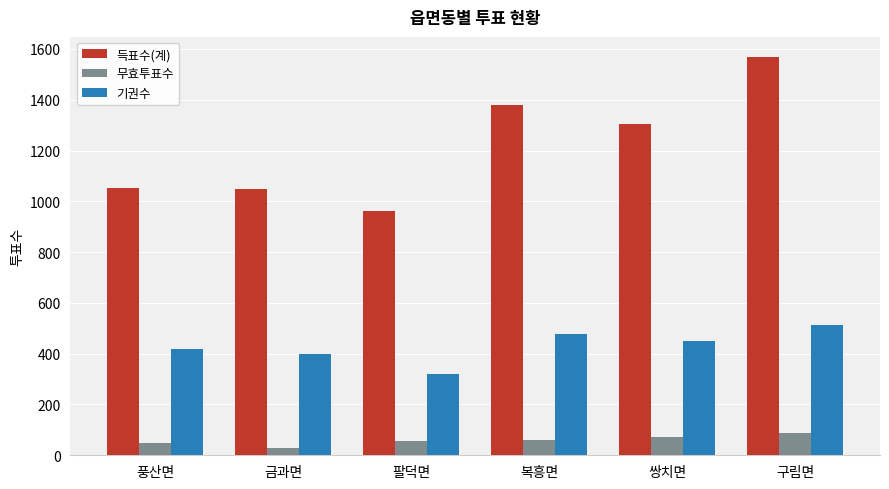

What are all the series names shown in the legend?

득표수(계), 무효투표수, 기권수